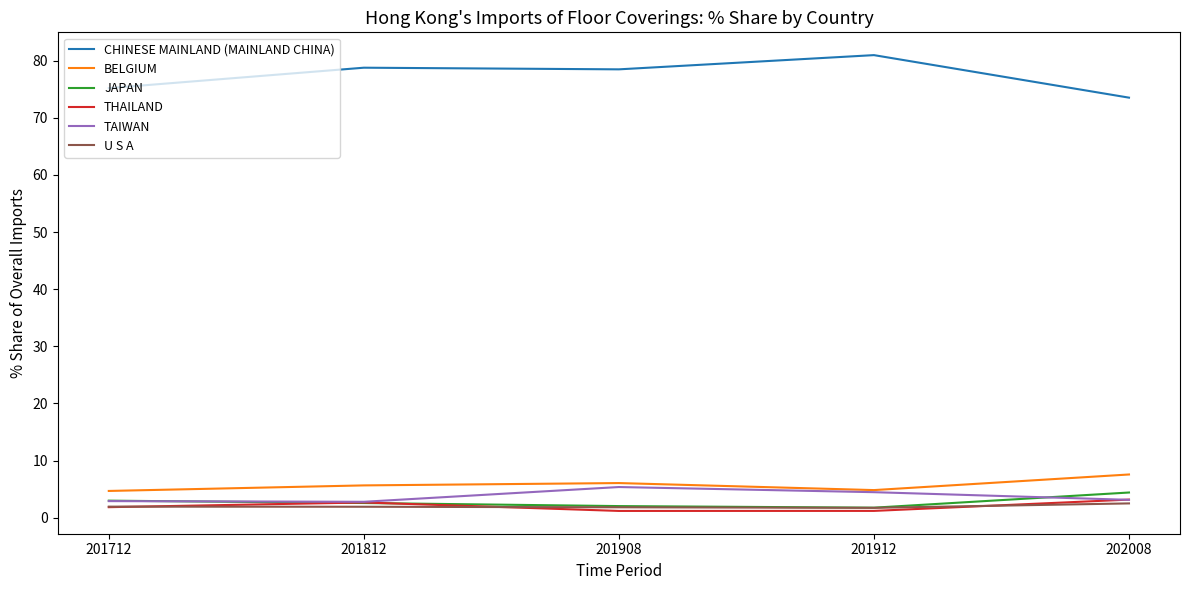

How many lines are shown in the chart?

6